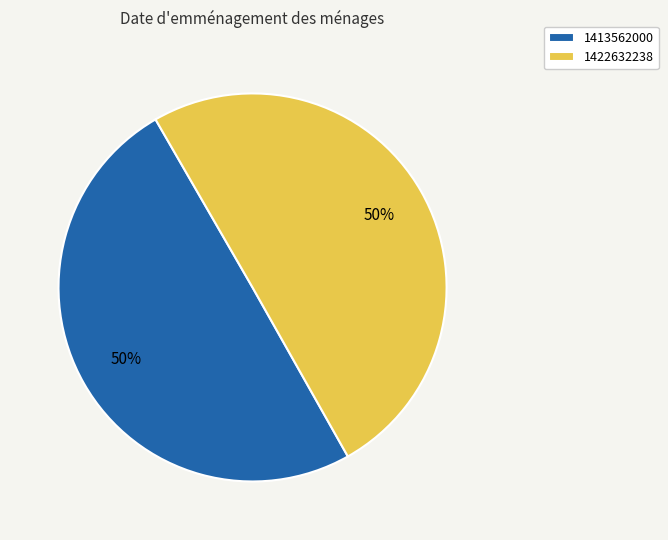

The 1422632238 slice represents 50% of the pie. True or false?

True